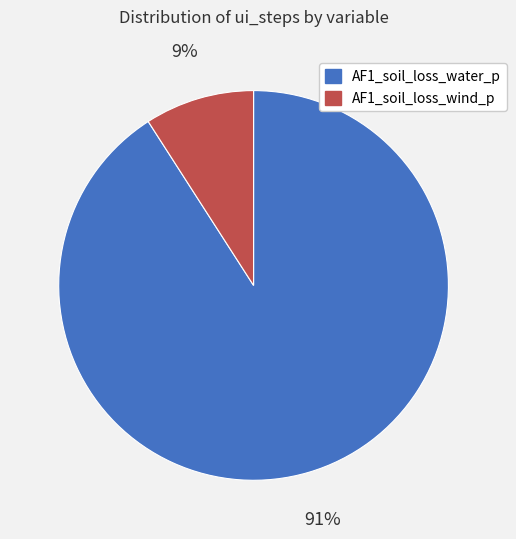

How many segments does this pie chart have?

2